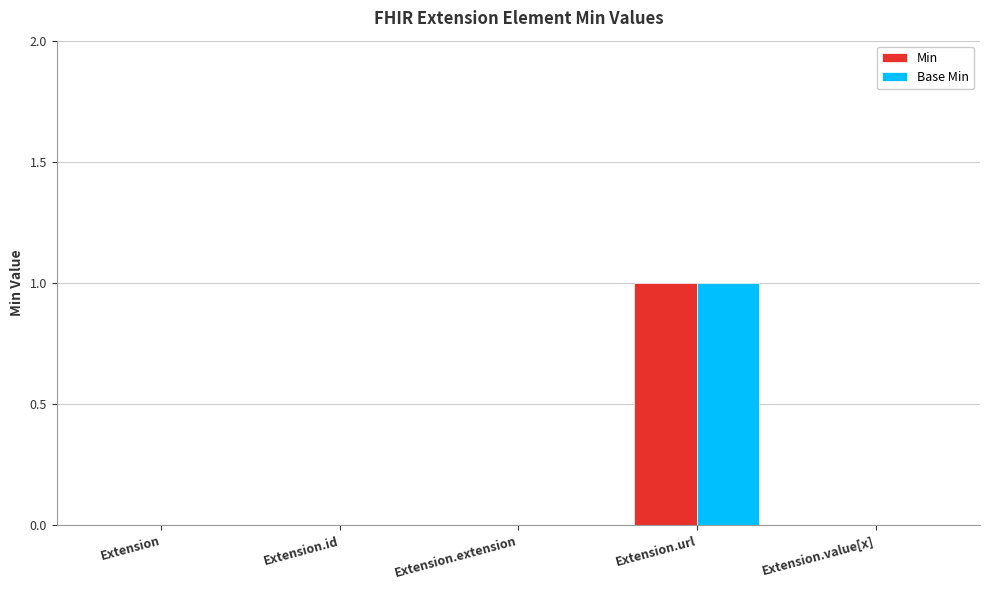

Is it true that Min equals 0 at Extension?

True